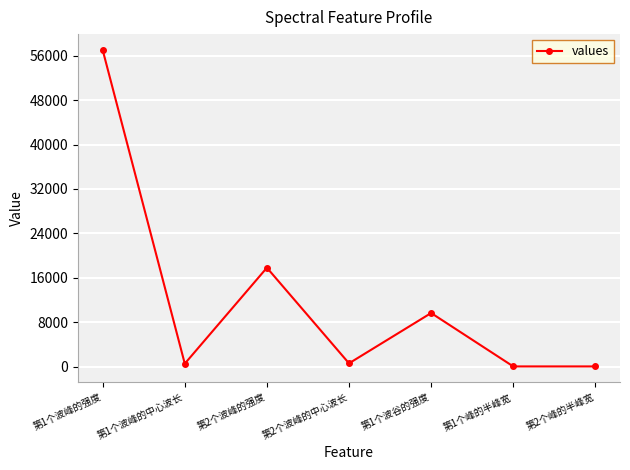

Which has a higher value, 第2个波峰的强度 or 第1个波谷的强度?

第2个波峰的强度